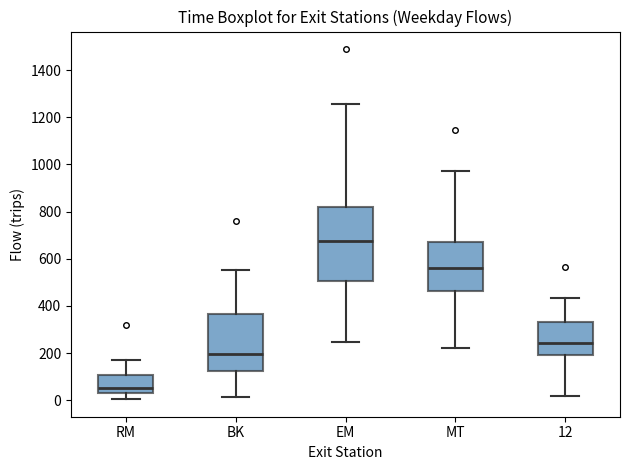

Where does the upper whisker of the box for EM end on the y-axis? The values are not printed on the chart, so give them approximately, as read against the axis.

1260